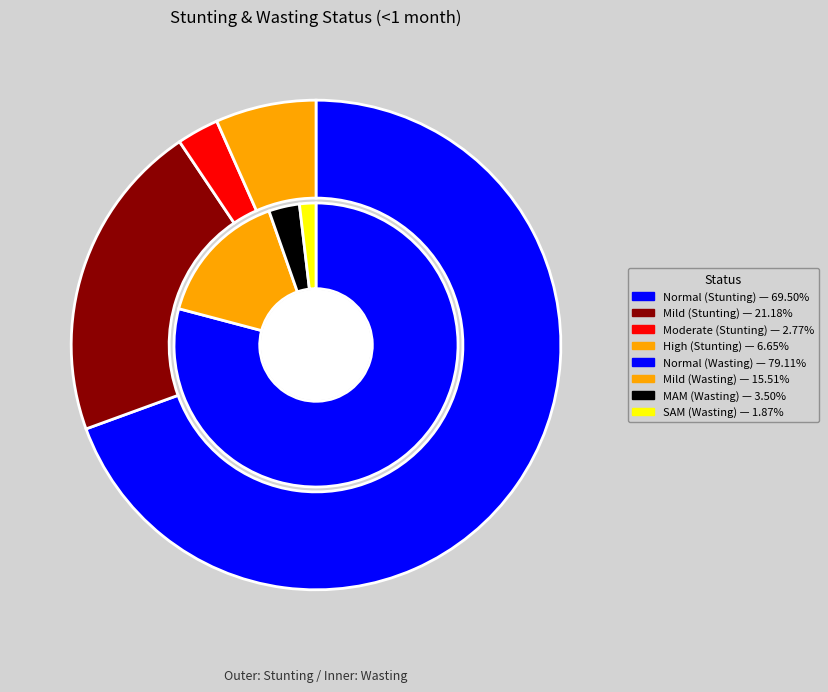

To the nearest percent, what percentage of the pie is Normal (HAZ-score > -1)?

69%